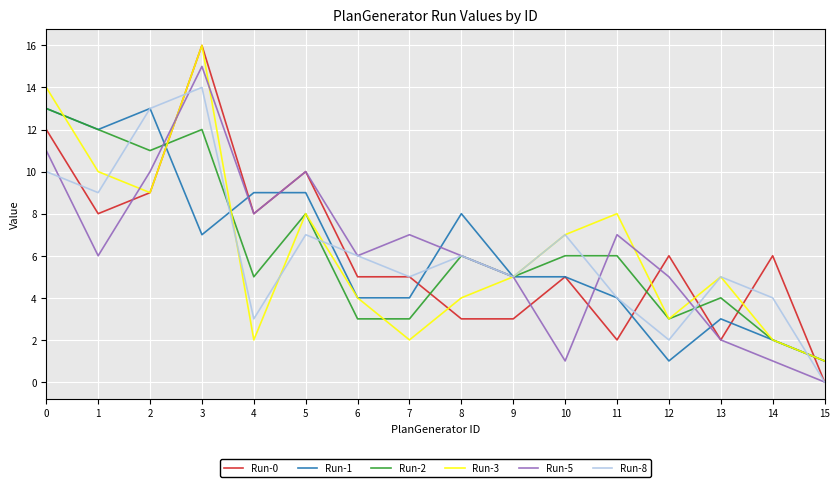

The Run-1 series shows 7 at 3. True or false?

True